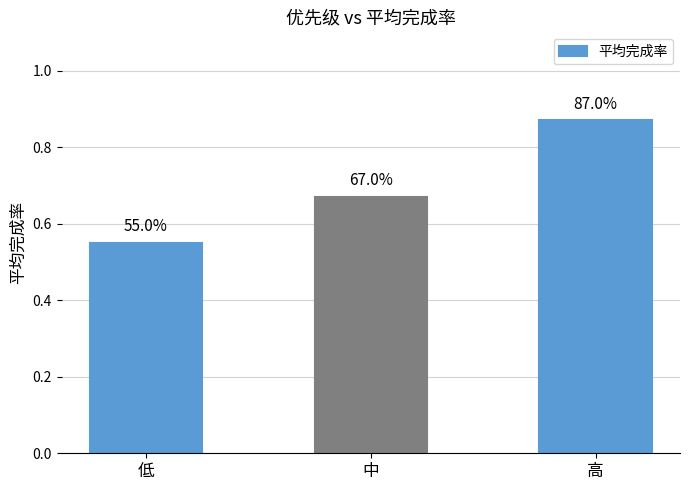

What is the approximate value at 高?

0.9